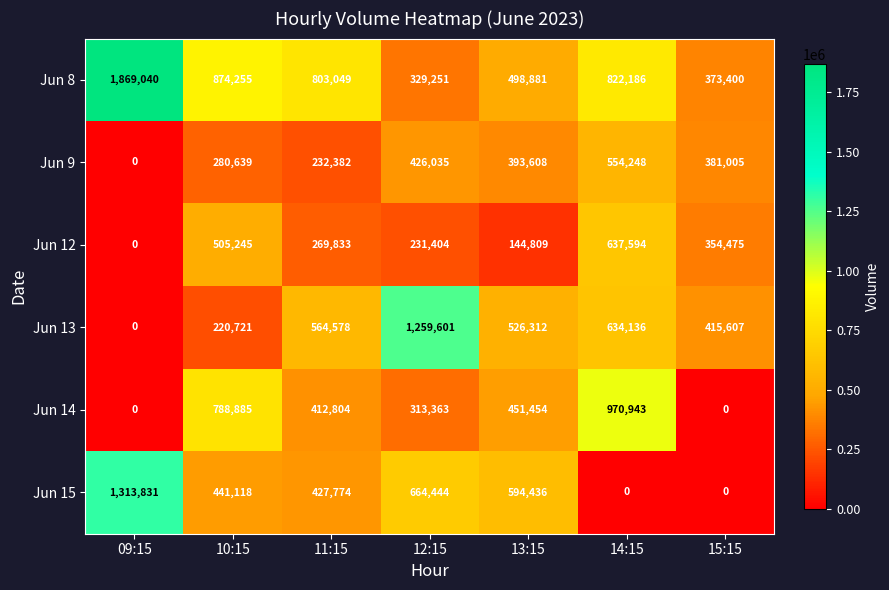

The Jun 8 series shows 498881 at 13:15. True or false?

True